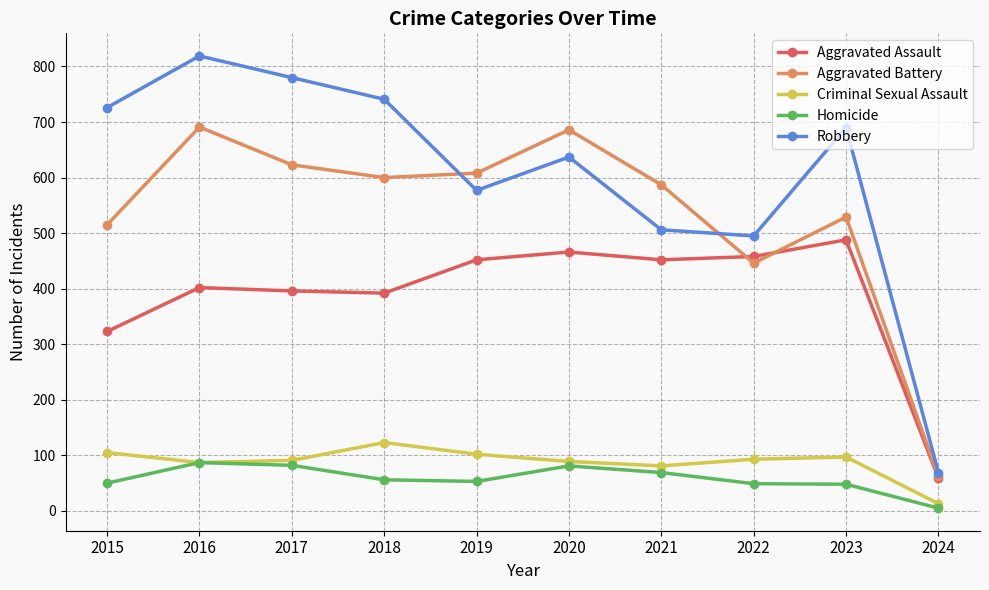

Which series has the largest total across all categories?

Robbery